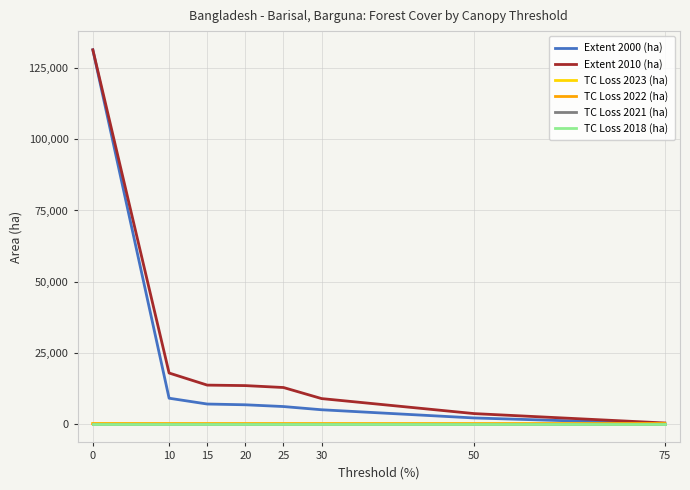

Does the chart display data point markers on the line(s)?

No